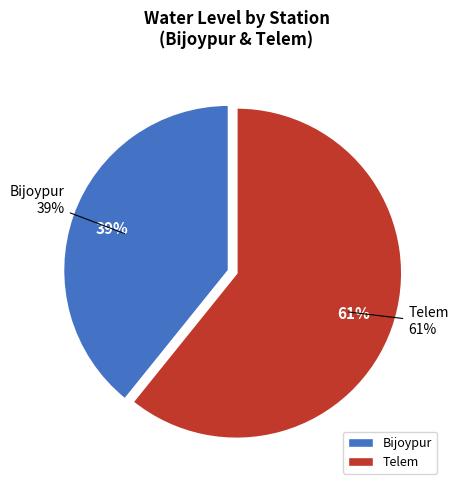

Does Telem represent more than half of the total?

Yes